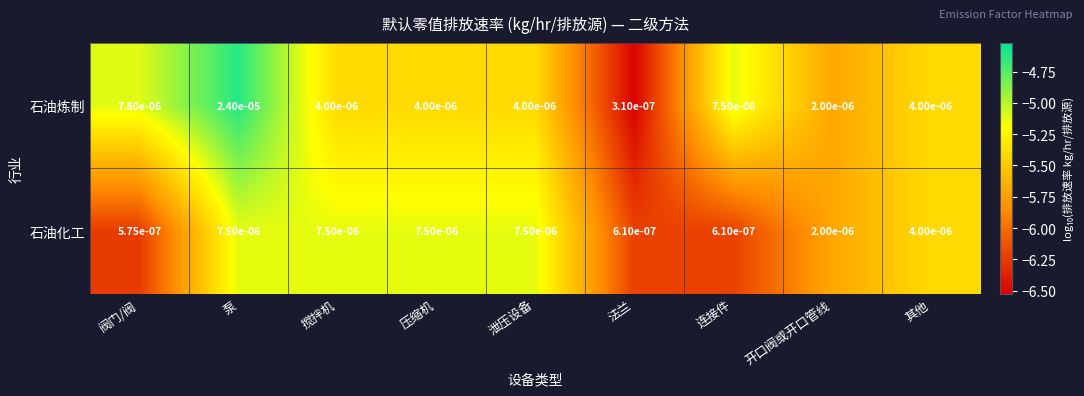

At which label is 石油炼制 closest to 0?

法兰